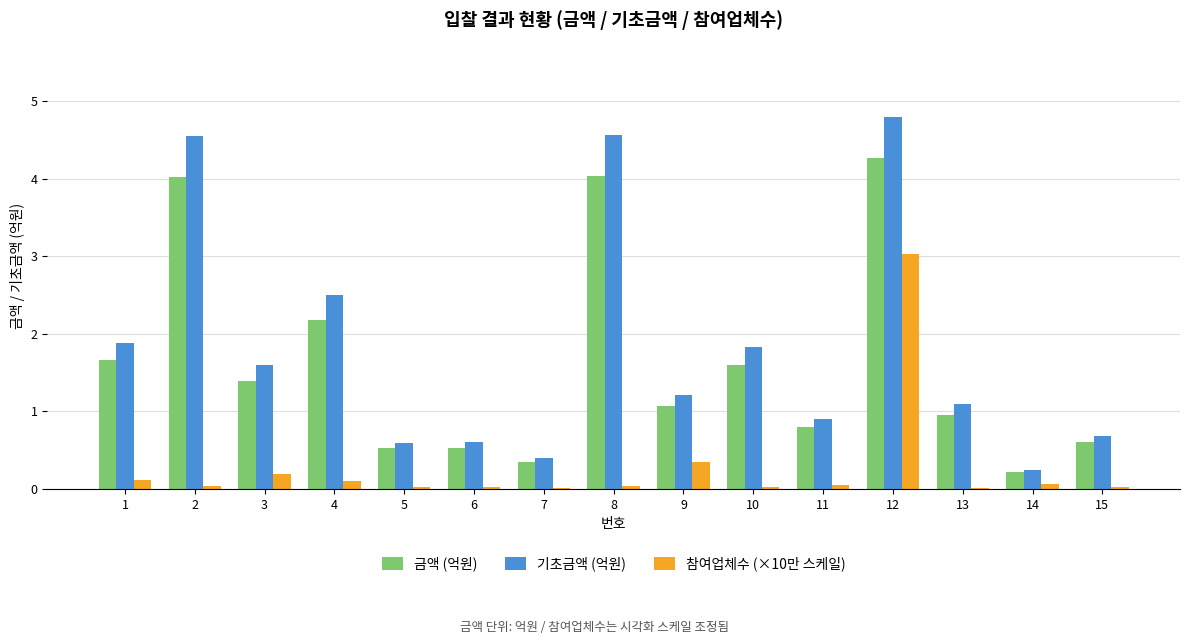

What is the sum of all 참여업체수 (×10만 스케일) values?

4.1